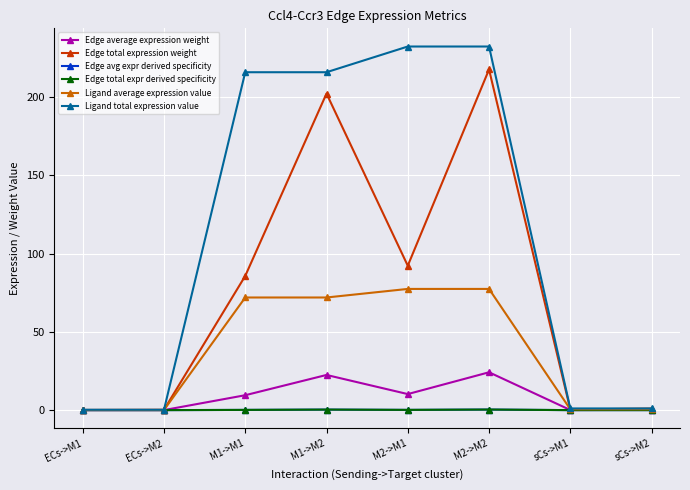

Between M1->M1 and M2->M1, which series saw the biggest shift?

Ligand total expression value